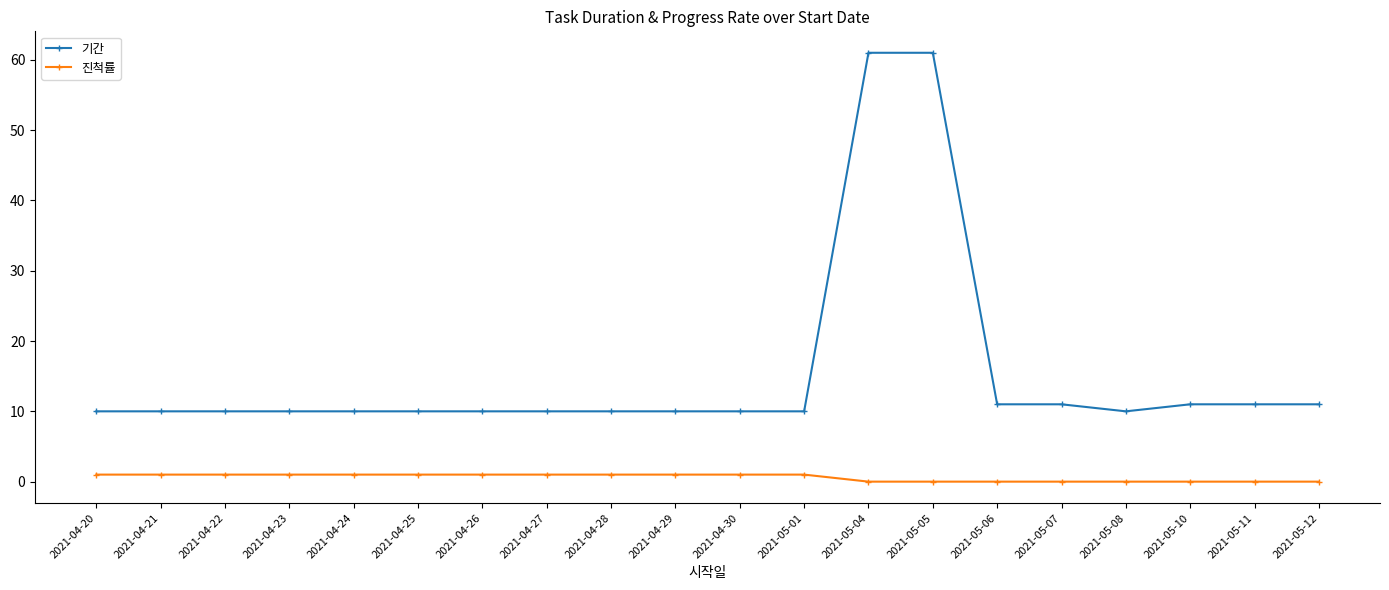

Which series has the widest spread of values?

기간